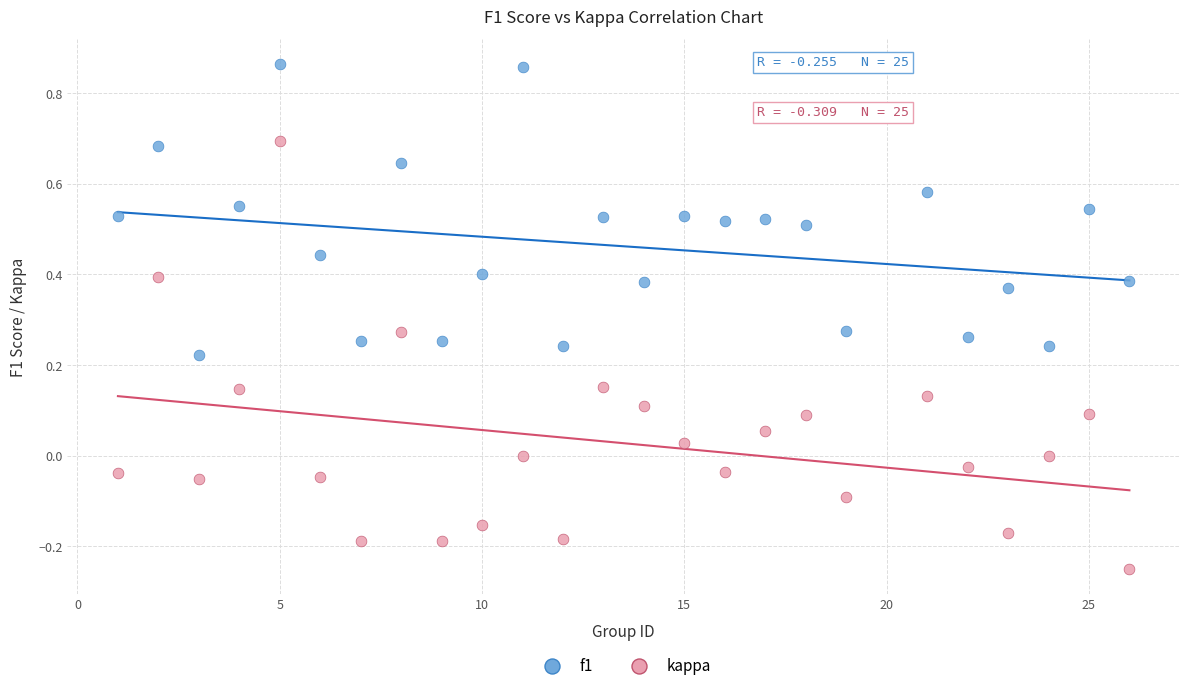

Across all data points, what is the range of X values (max minus min)?

25.0